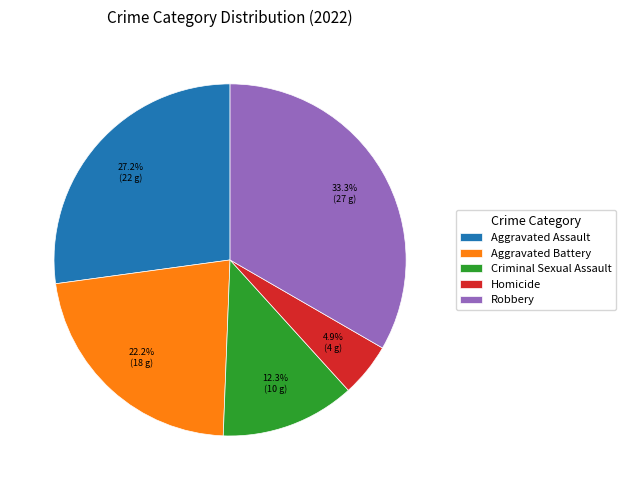

Is there a majority slice in this chart?

No